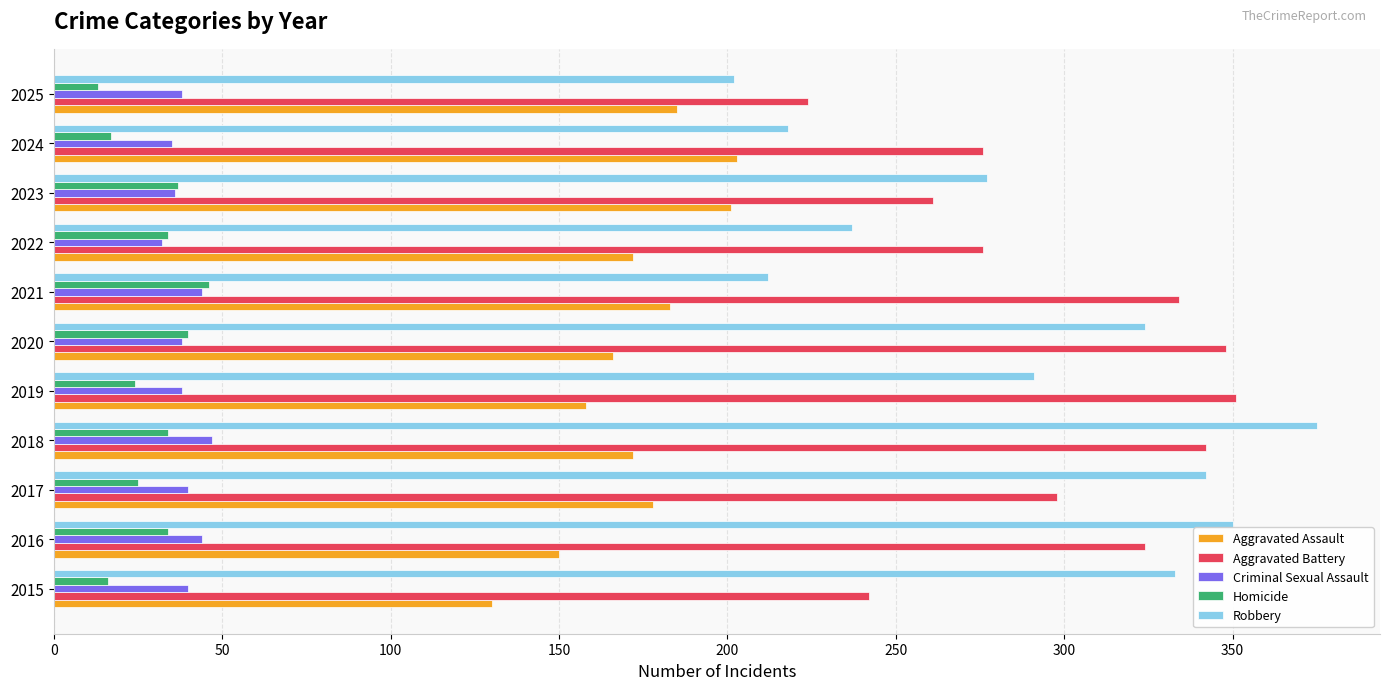

True or false: Homicide has a value of 25 at 2017.

True